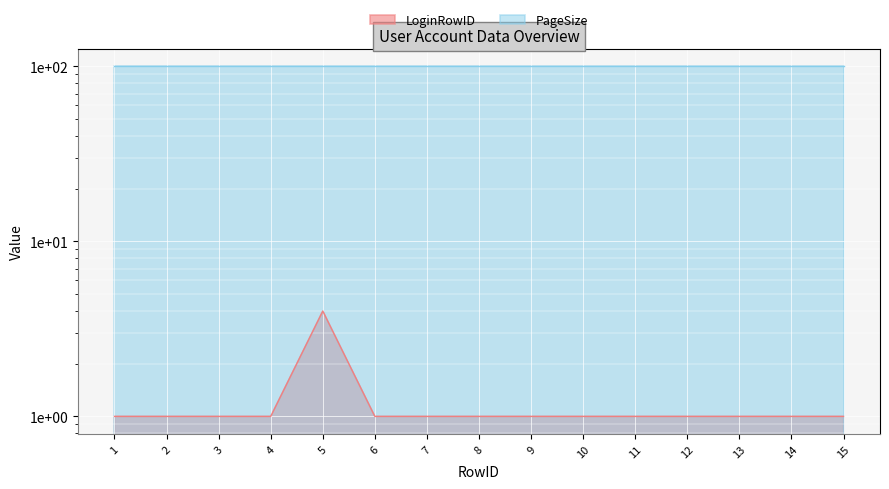

True or false: the data shows 1 at 6.

True